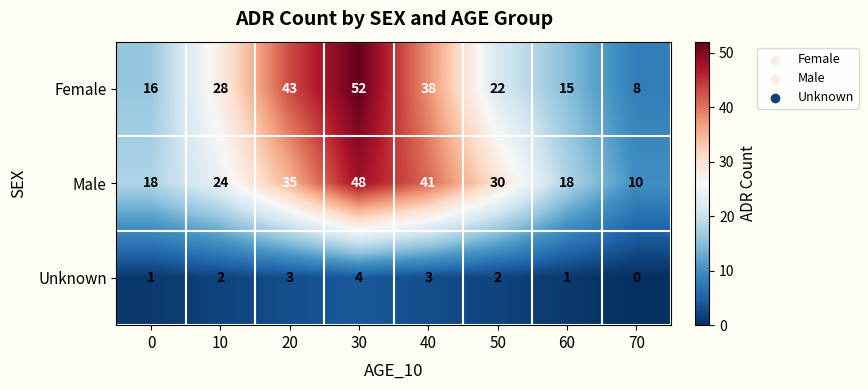

List the series in order of their peak value, highest first.

Female, Male, Unknown